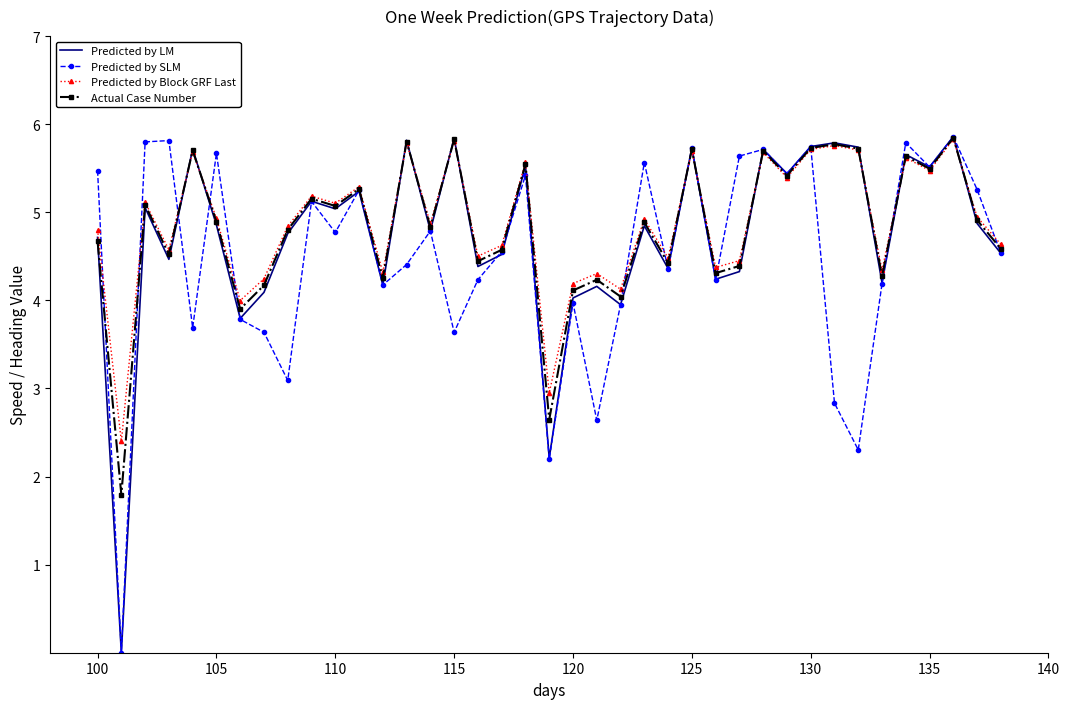

Count the number of categories in the chart.

39